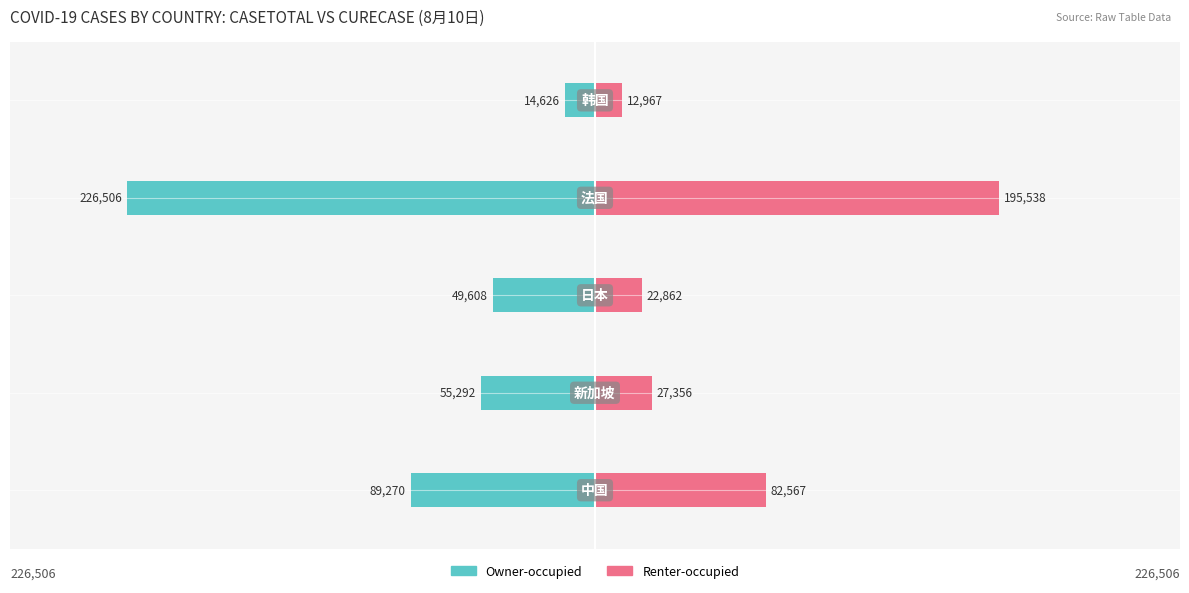

How many groups of bars are there?

5